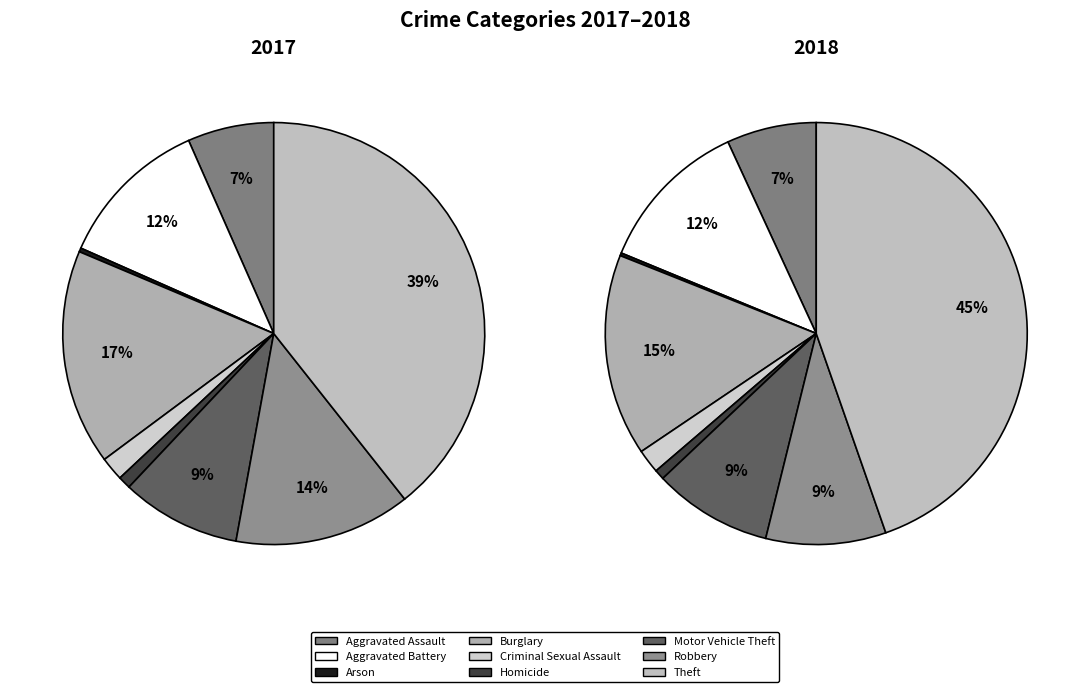

Rank the series by their maximum value, from lowest to highest.

2017, 2018